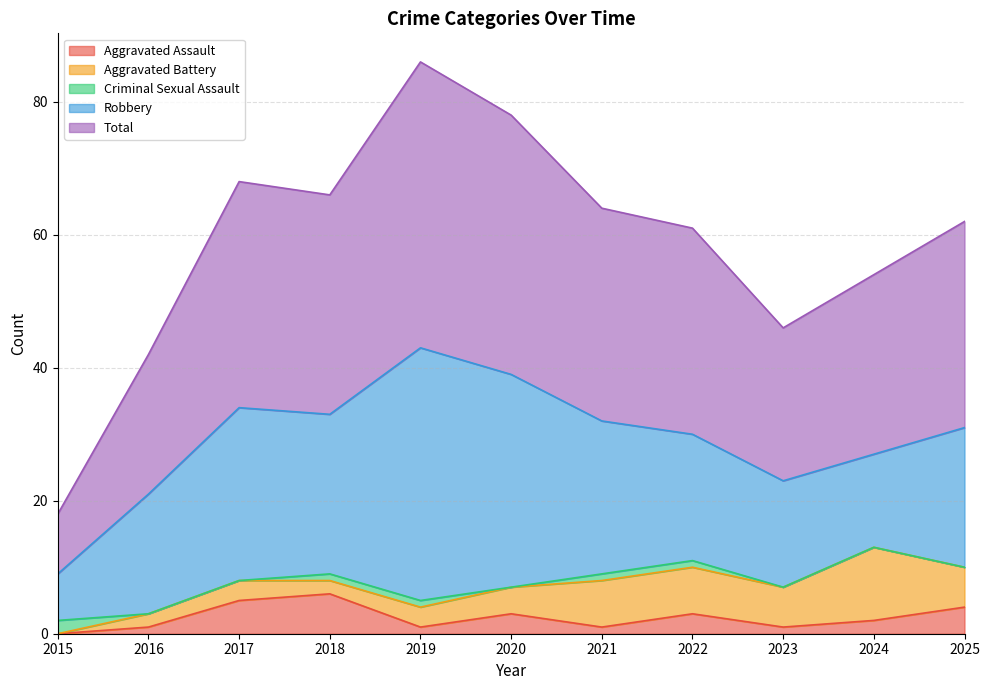

How many lines are shown in the chart?

5